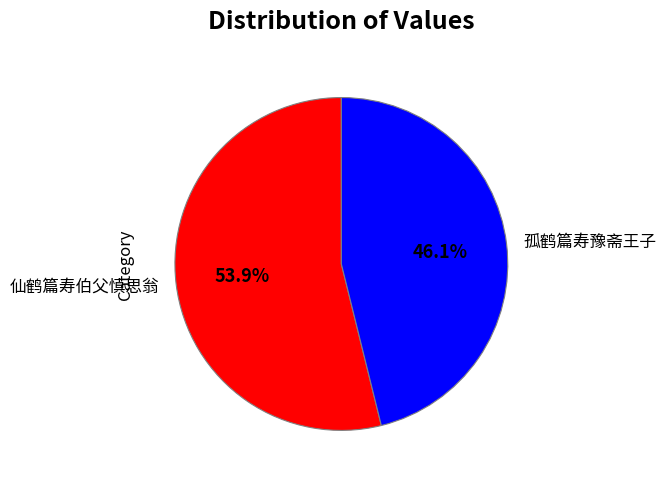

Which category accounts for the majority?

仙鹤篇寿伯父慎思翁